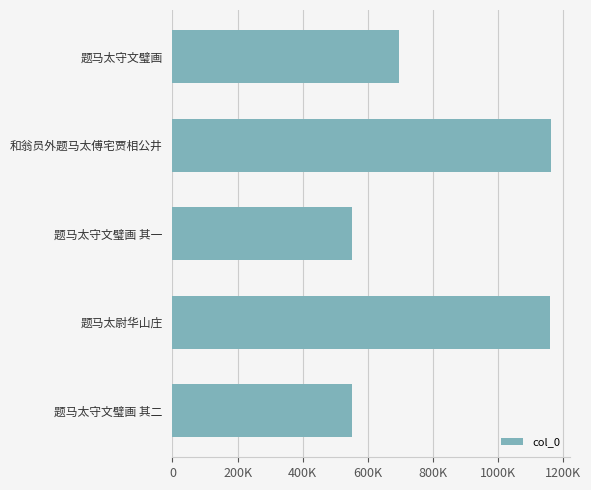

The chart shows a value of 1717578 at 600K. True or false?

False